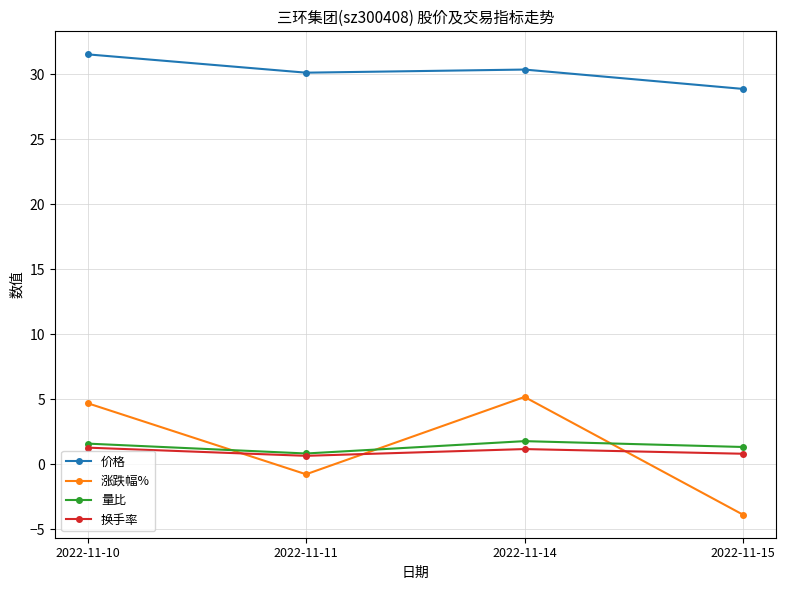

What is the value of the 量比 point at the 2nd from the left?

0.8